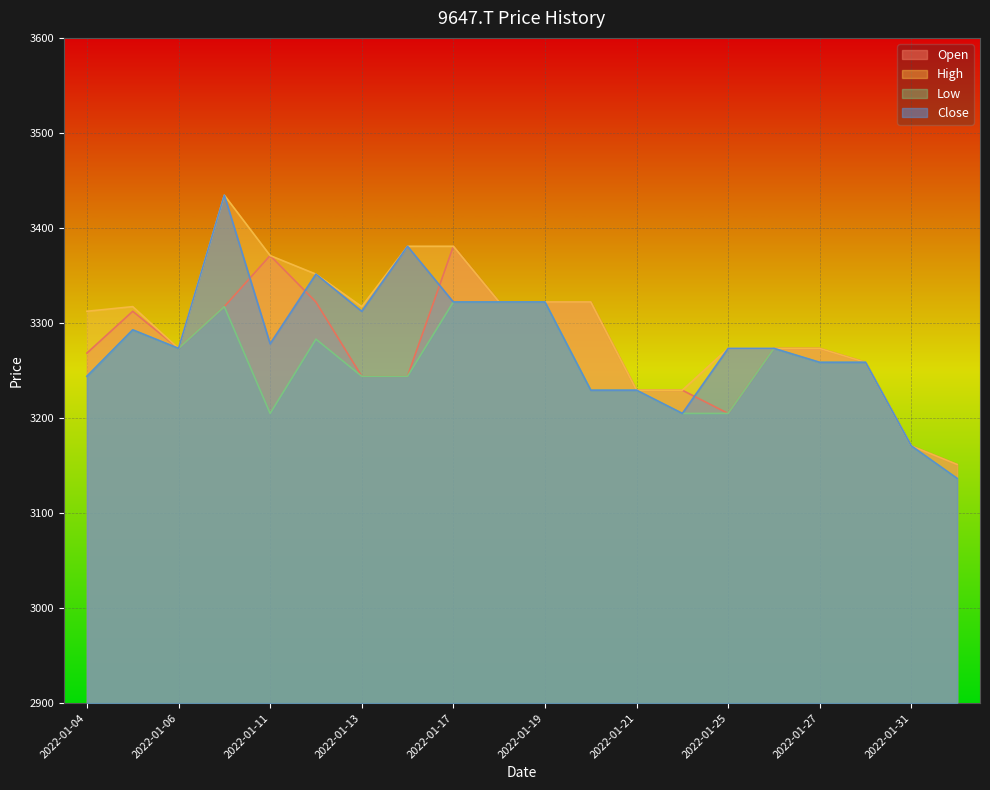

Where is the first local minimum for High?

2022-01-06